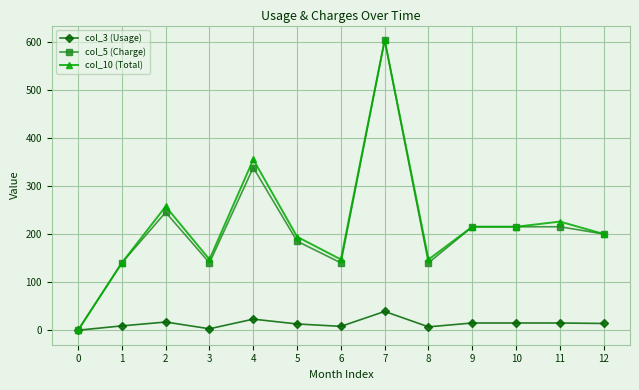

The value of col_3 (Usage) at 2 is 17.0. True or false?

True